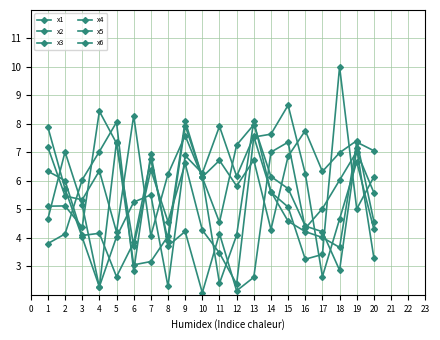

What is the average value of the x3 series?

5.0